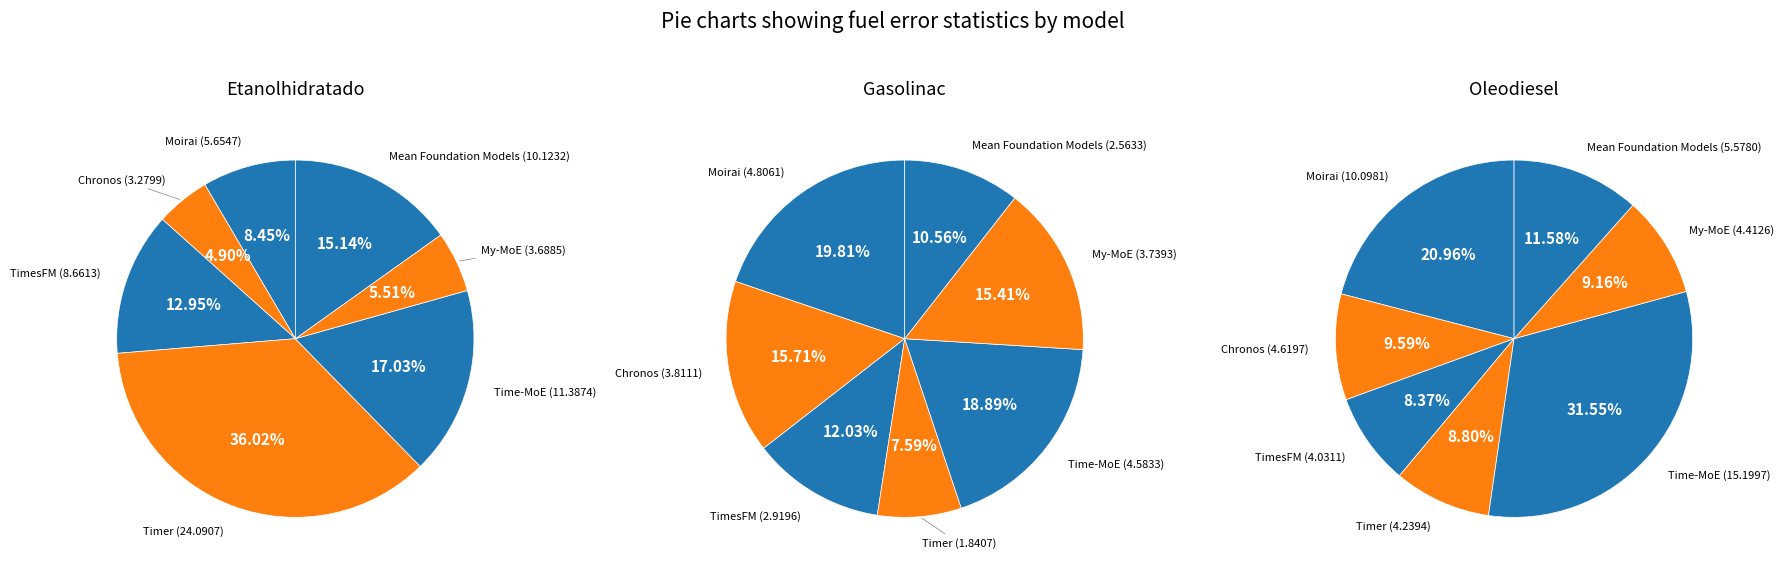

Which has a higher value, Time-MoE or Chronos?

Time-MoE